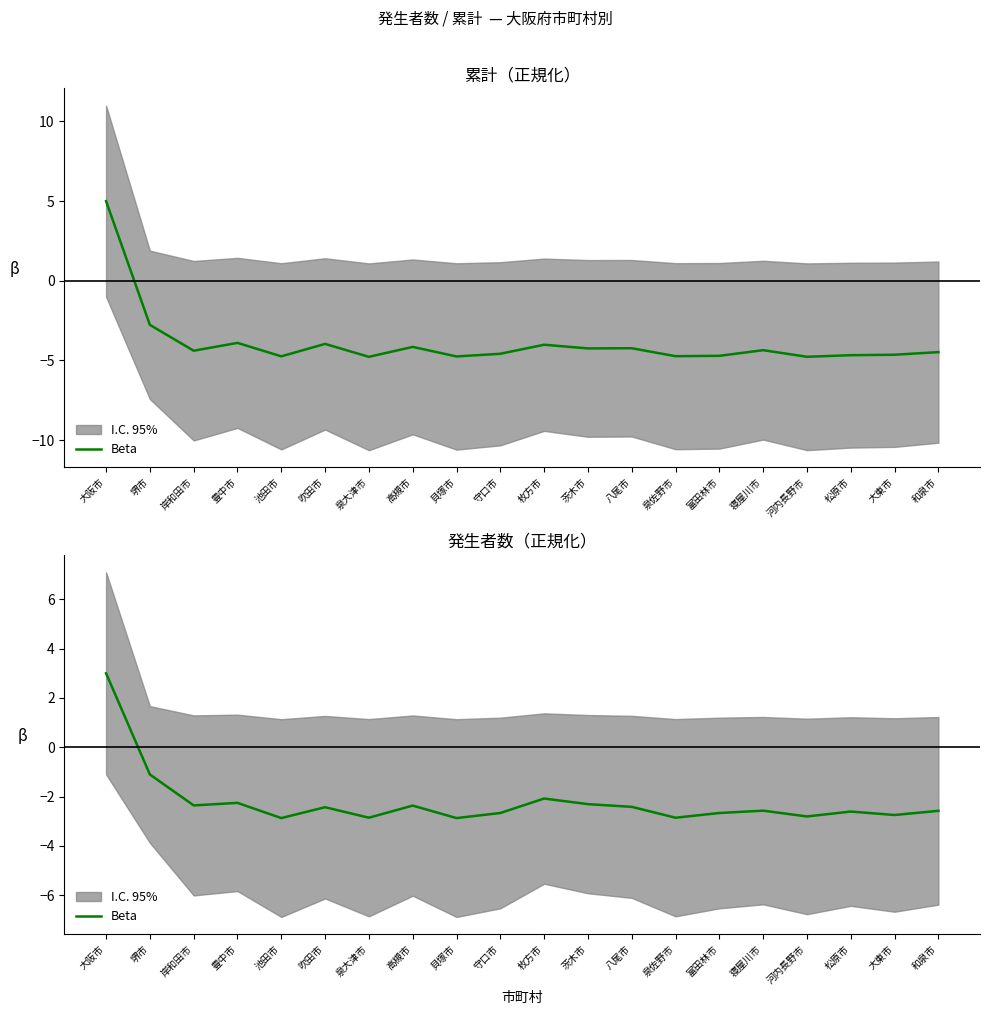

What is the sum of the values at 八尾市 and 寝屋川市?

-5.0